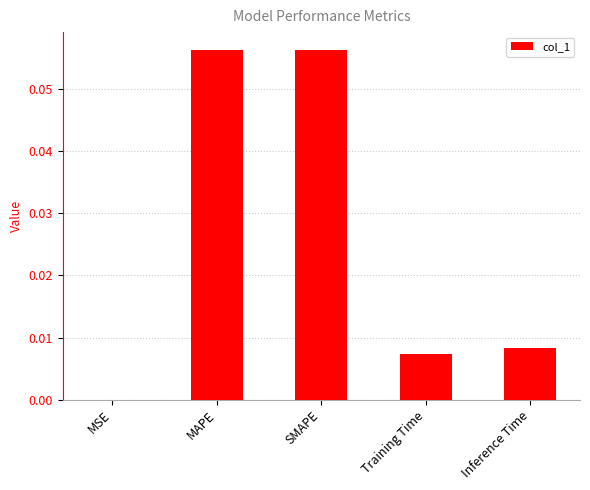

The chart shows a value of 0.0 at MSE. True or false?

True